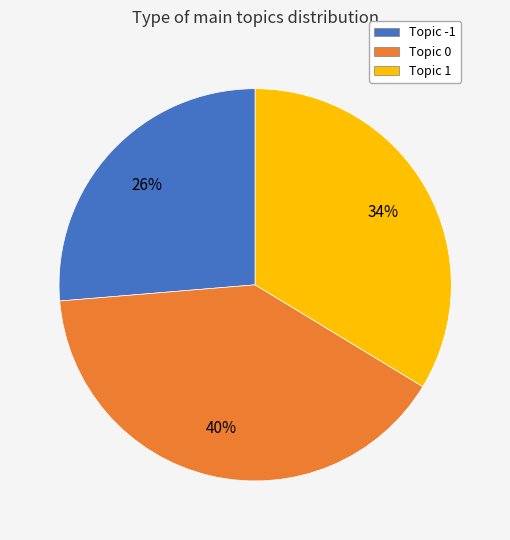

Combined, do Topic -1 and Topic 1 account for over 50%?

Yes